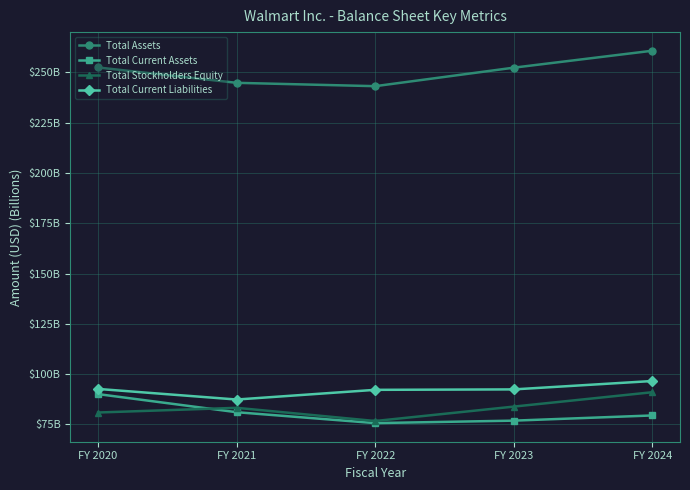

Does the chart have visible grid lines?

Yes